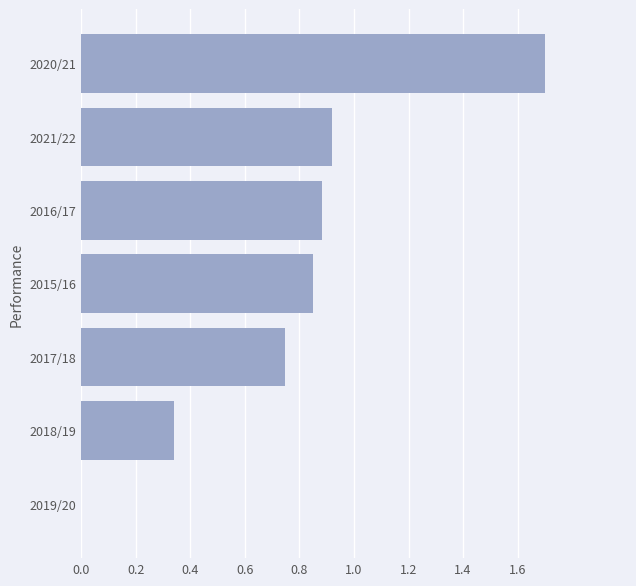

What is the change in value from 2019/20 to 2018/19?

+0.3